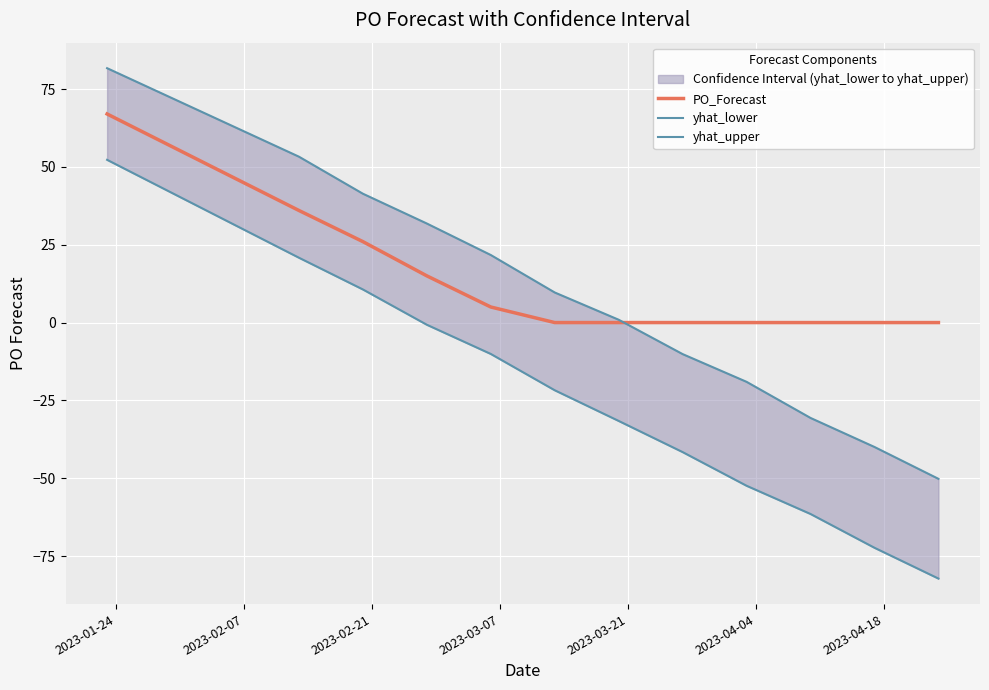

What is the maximum value for PO_Forecast?

67